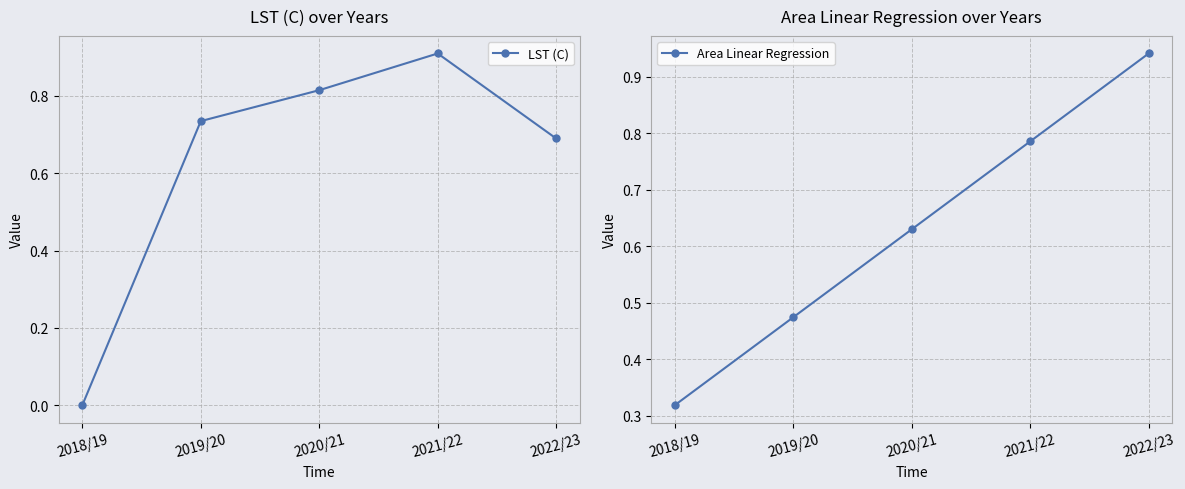

What is the sum of all LST (C) values?

3.1